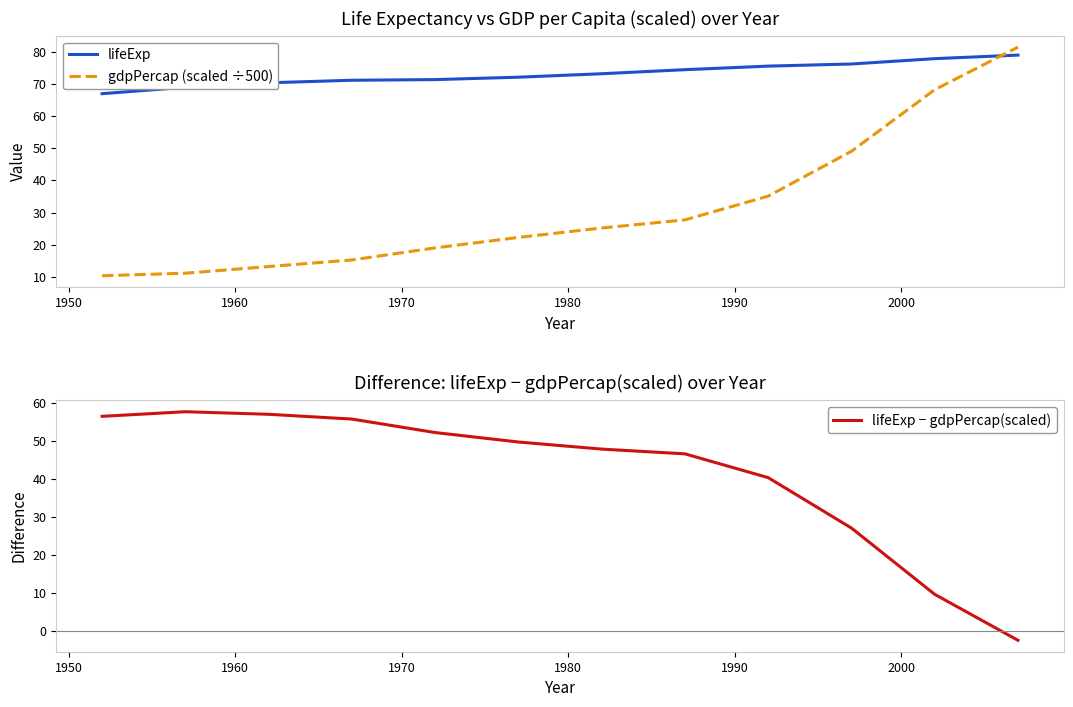

What is the maximum value for lifeExp − gdpPercap(scaled)?

57.7